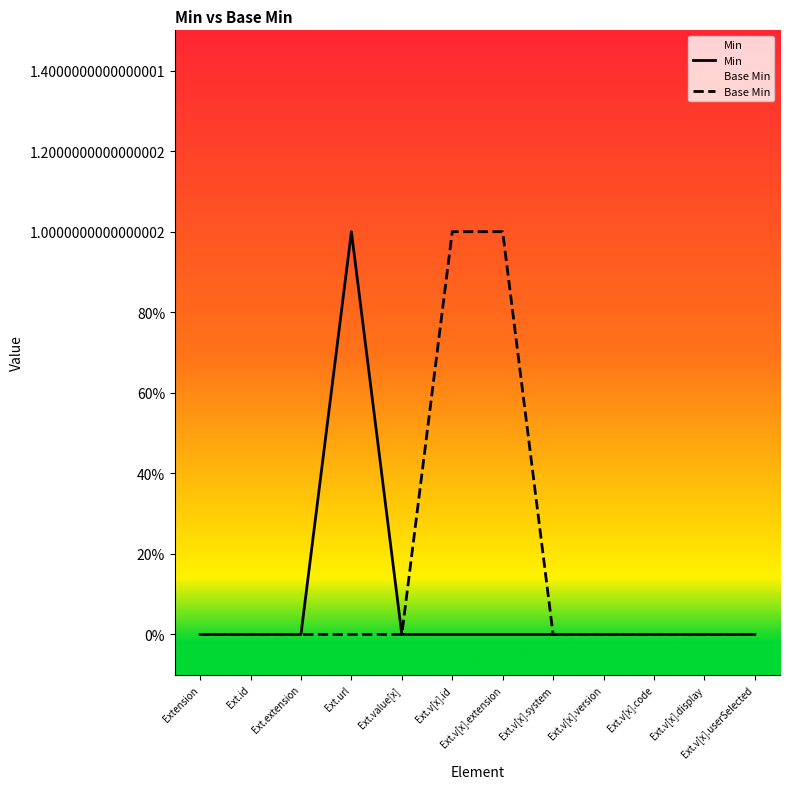

True or false: Base Min and Min cross at least once.

False